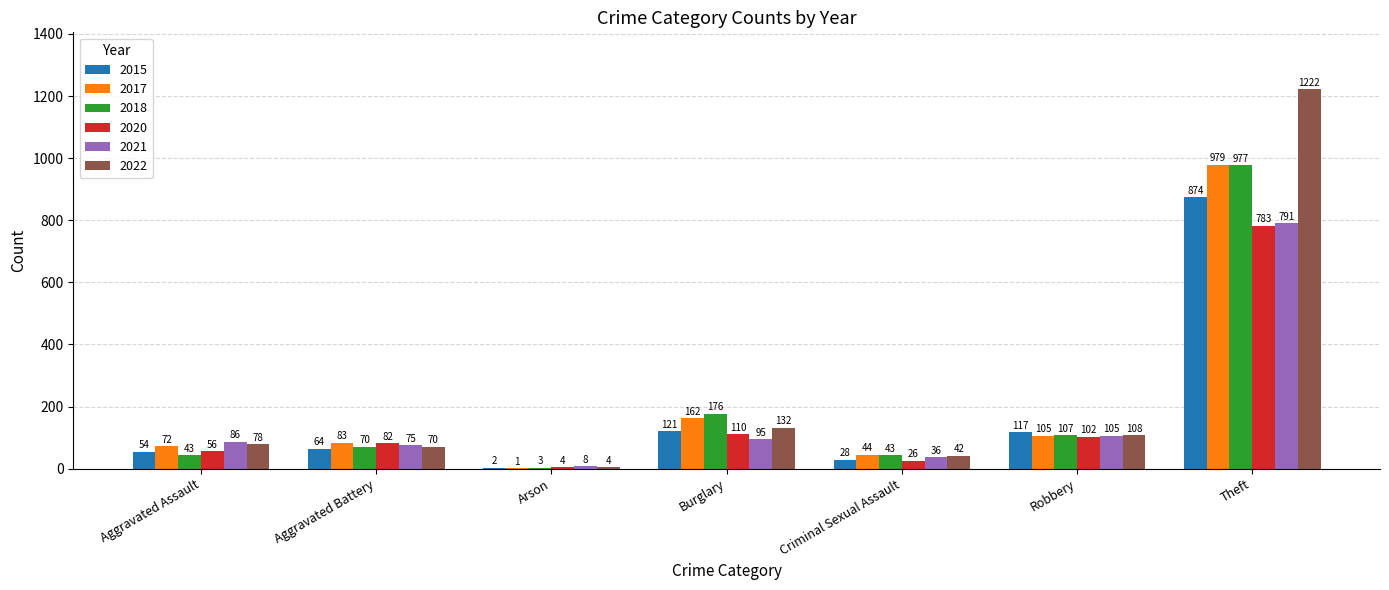

How many groups of bars are there?

7